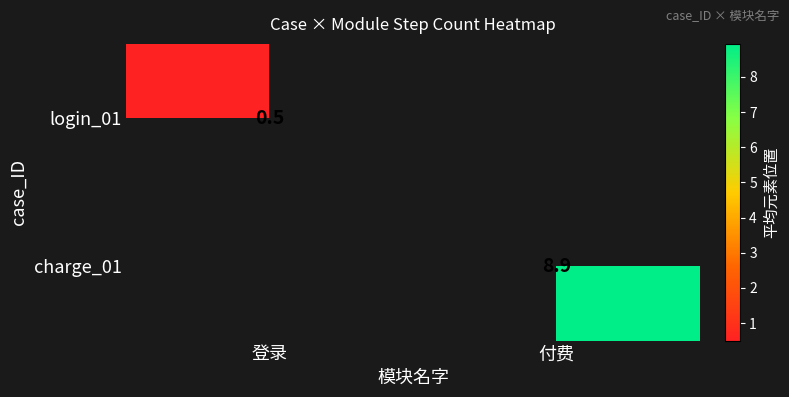

The login_01 series shows 0.5 at 登录. True or false?

True